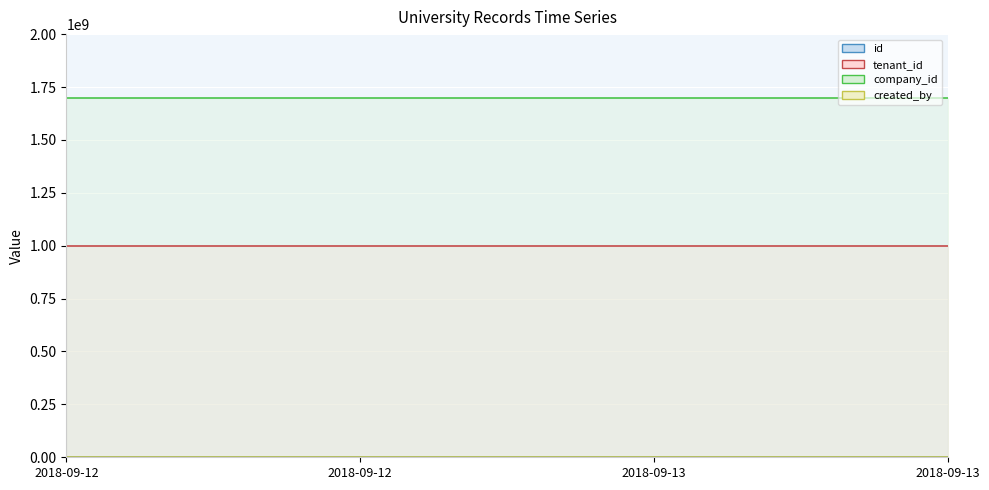

Reading left to right, what are all the values shown in this chart?

id line: 5	4	6	7
tenant_id line: 1000000000	1000000000	1000000000	1000000000
company_id line: 1700000000	1700000000	1700000000	1700000000
created_by line: 1	1	1	1